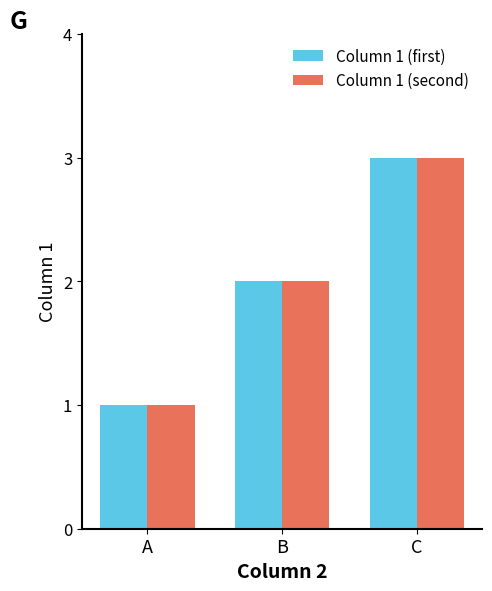

What is the difference between the maximum and second lowest values in the Column 1 (first) series?

1